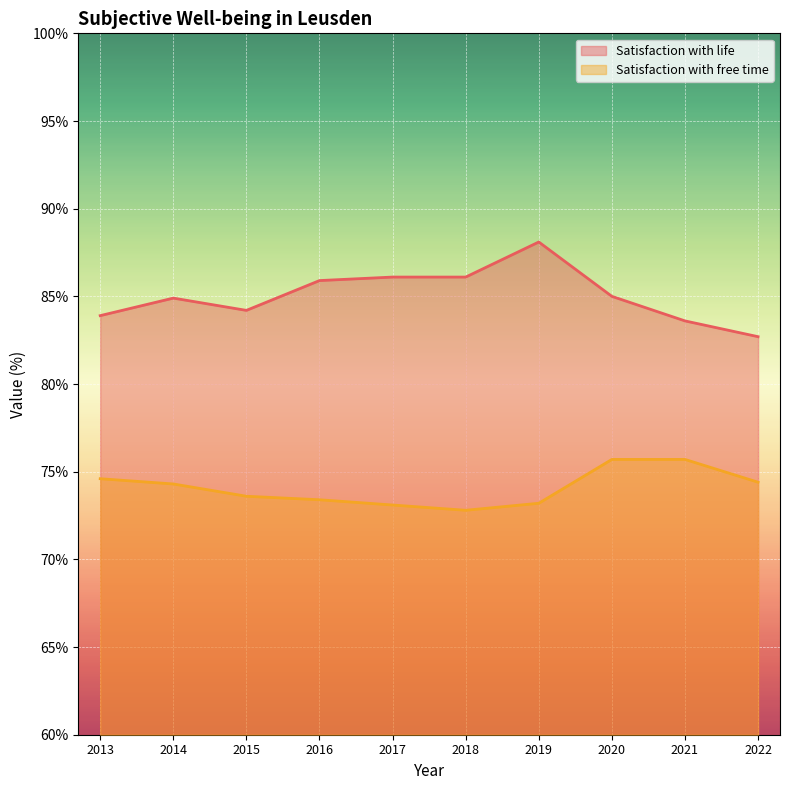

How many lines are shown in the chart?

2